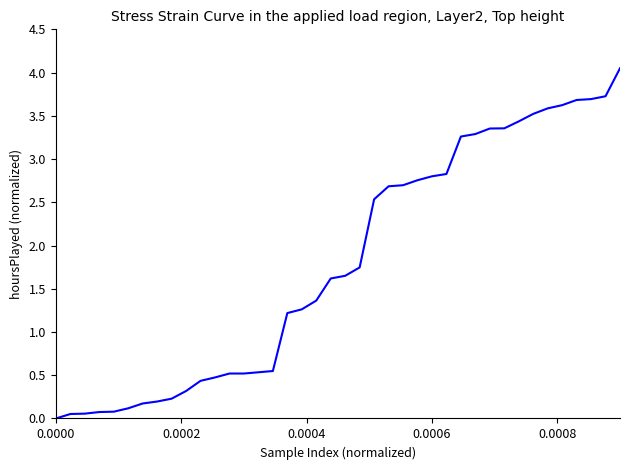

How many lines are shown in the chart?

1